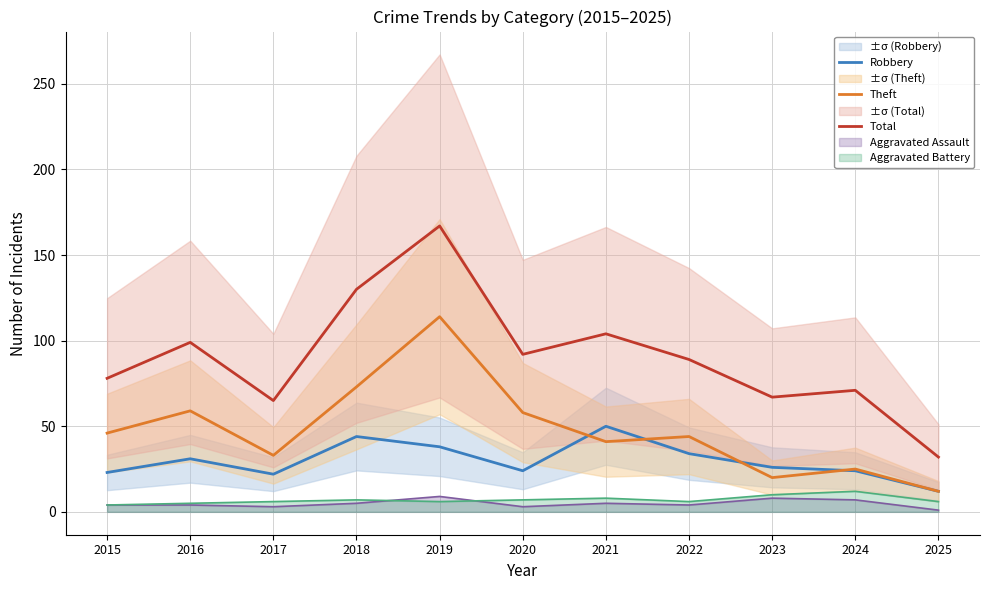

What is the value of the Total point at the 8th from the left?

89